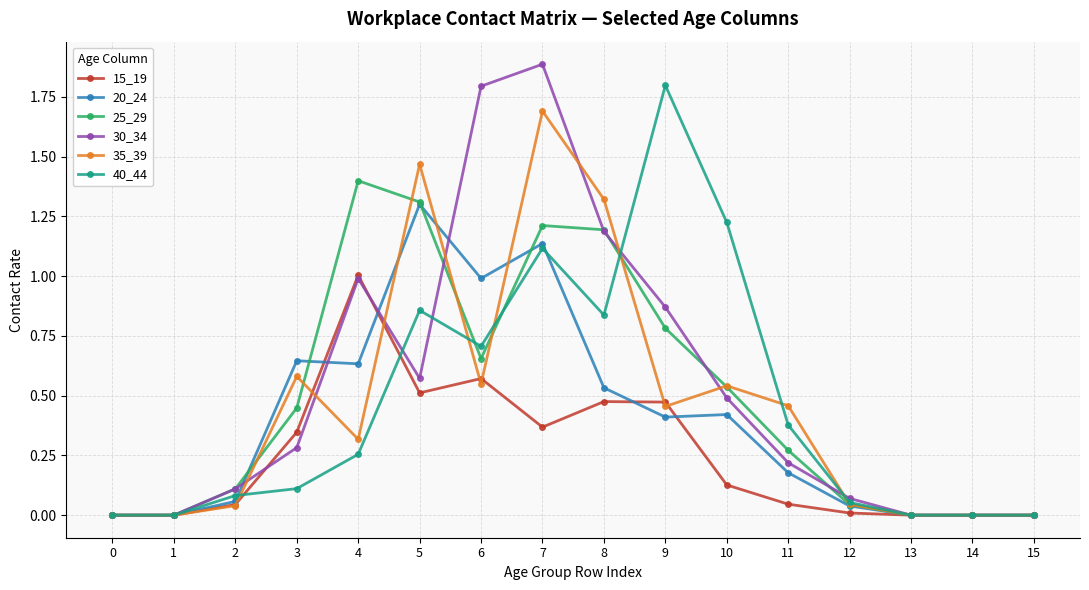

Read the 20_24 value at 6.

1.0